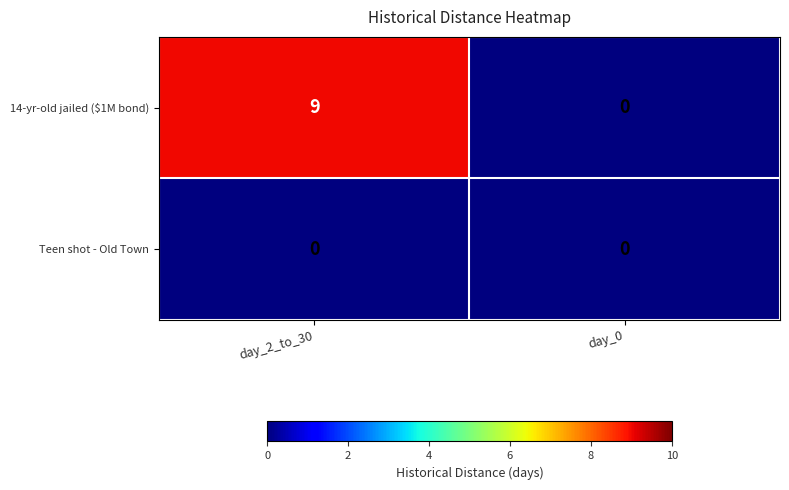

Which series has the widest spread of values?

14-yr-old jailed ($1M bond)